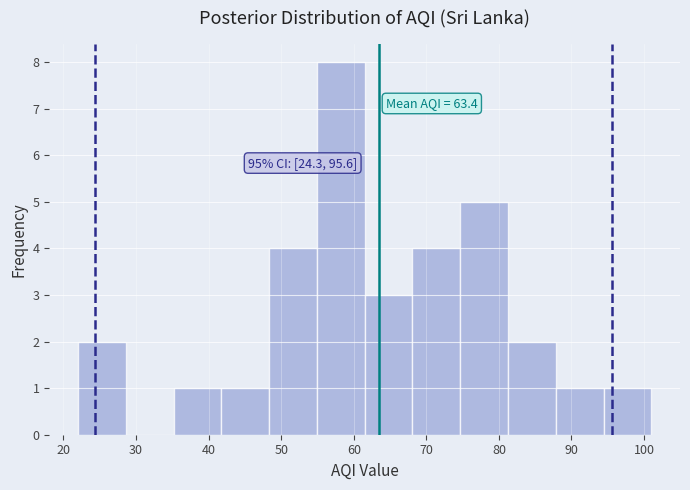

Which range on the x-axis has the tallest bar?

55 to 62